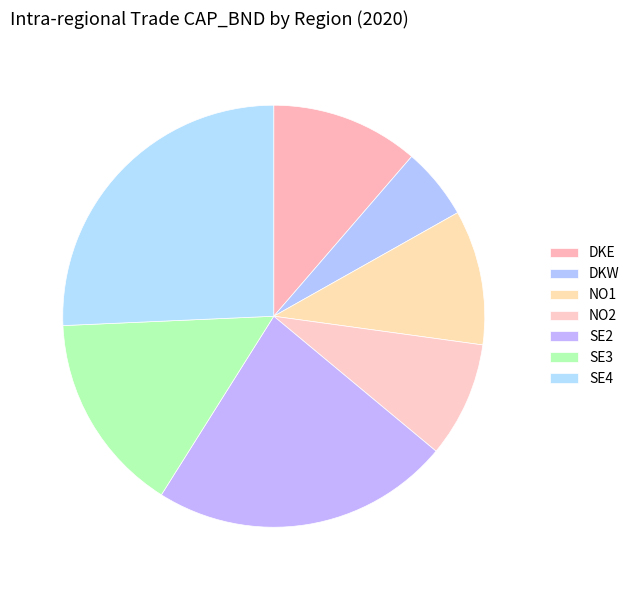

Is it true that NO2 is 9% of the pie?

True